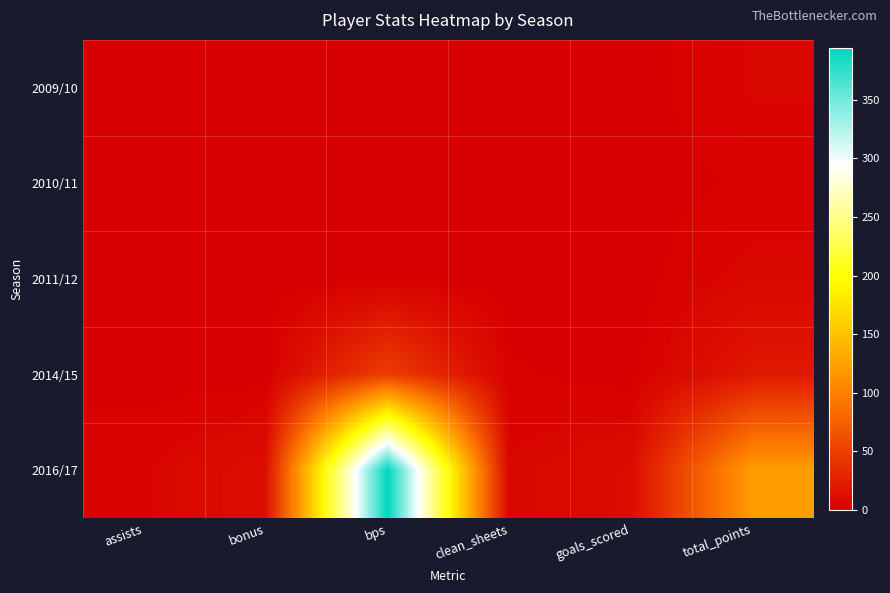

List the series in order of their peak value, lowest first.

2010/11, 2009/10, 2011/12, 2014/15, 2016/17